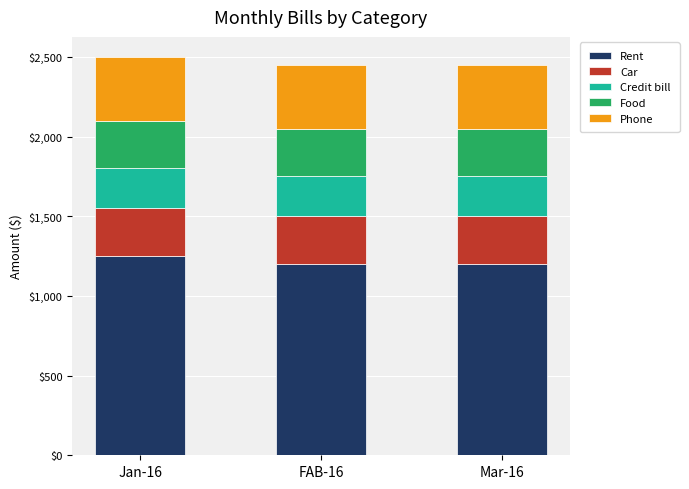

What is the maximum value for Rent?

1250